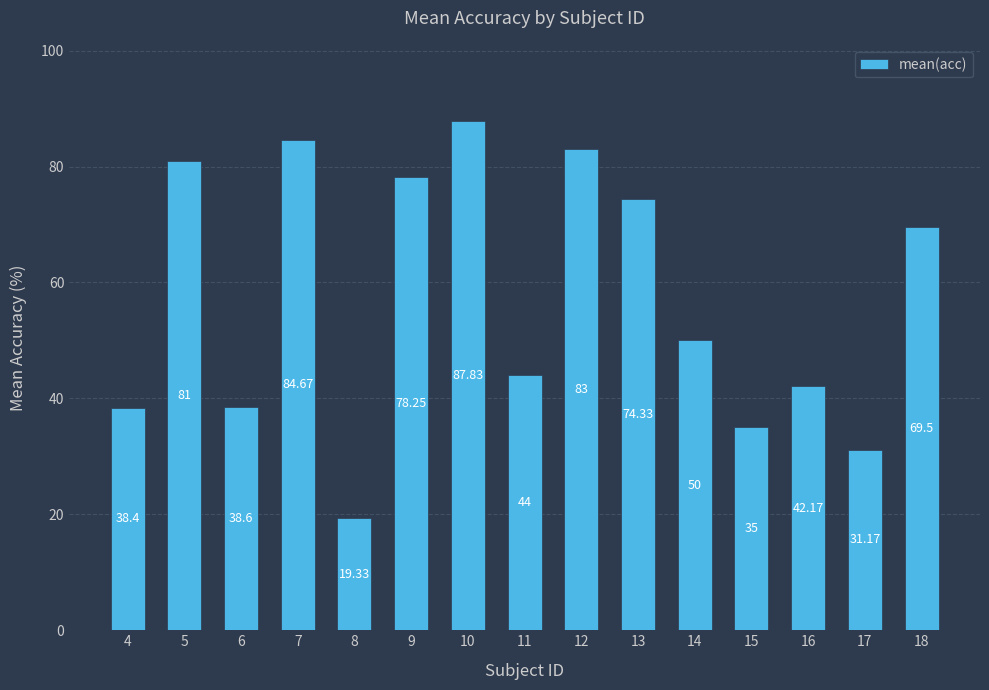

What is the approximate value at 10?

87.8